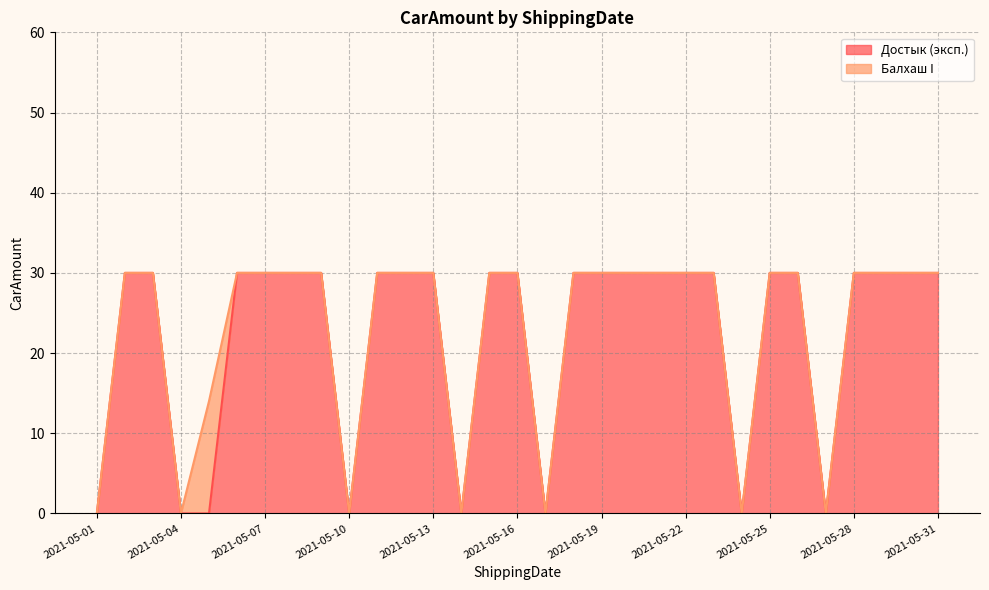

Where is the data nearest to the value 15?

2021-05-01